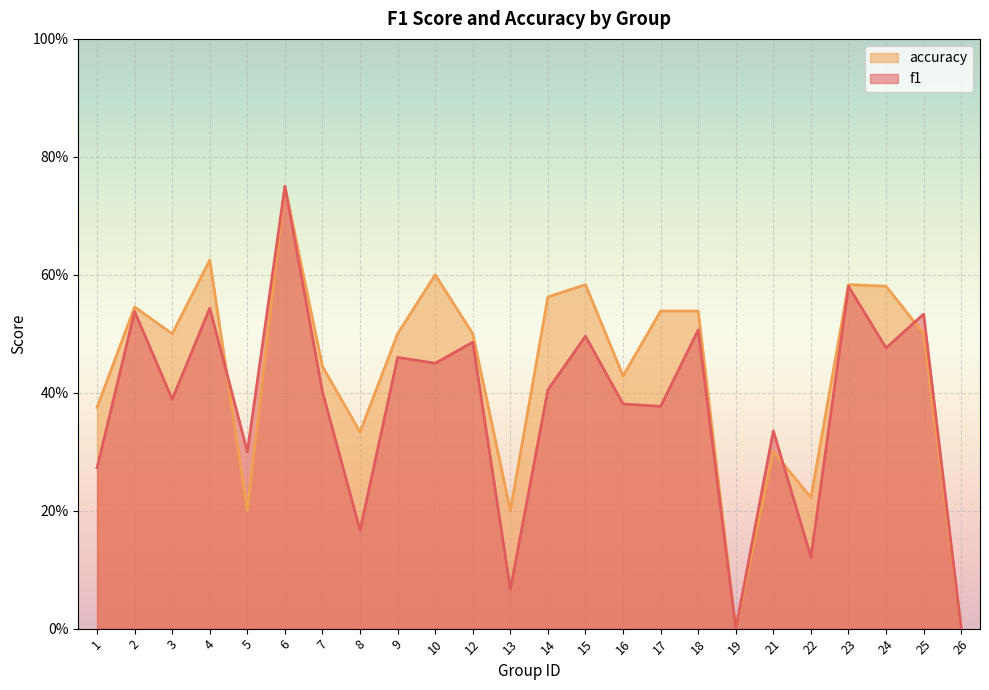

Reading left to right, transcribe all the data shown in this chart.

f1: 0.3	0.5	0.4	0.5	0.3	0.8	0.4	0.2	0.5	0.5	0.5	0.1	0.4	0.5	0.4	0.4	0.5	0.0	0.3	0.1	0.6	0.5	0.5	0.0
accuracy: 0.4	0.5	0.5	0.6	0.2	0.8	0.4	0.3	0.5	0.6	0.5	0.2	0.6	0.6	0.4	0.5	0.5	0.0	0.3	0.2	0.6	0.6	0.5	0.0